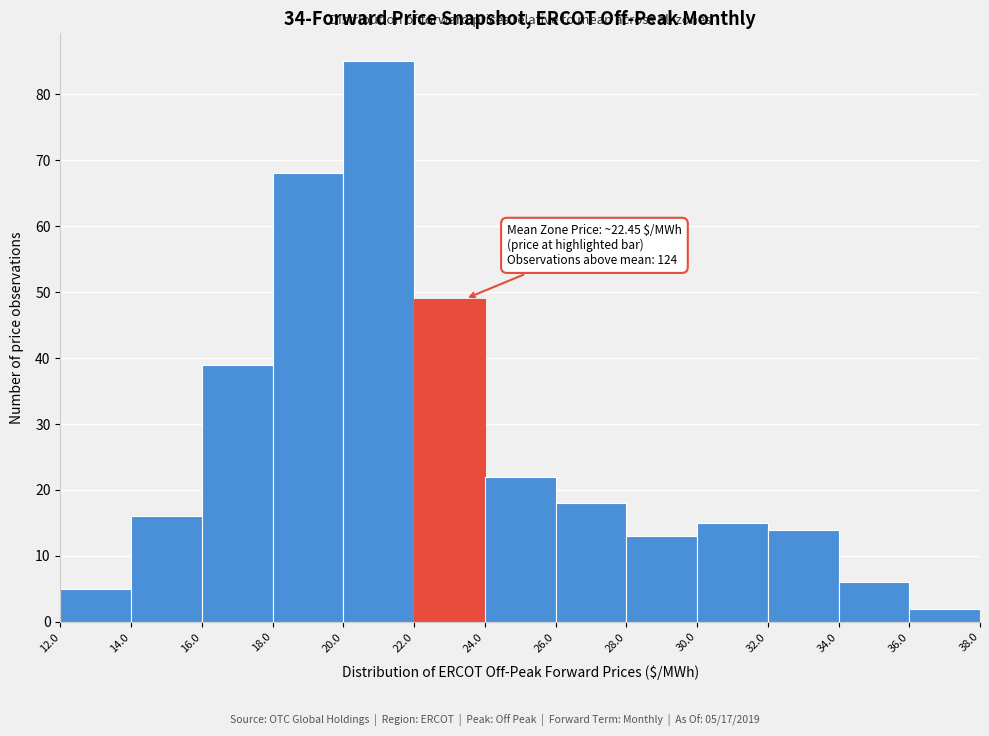

Which range on the x-axis has the tallest bar?

20.0 to 22.0